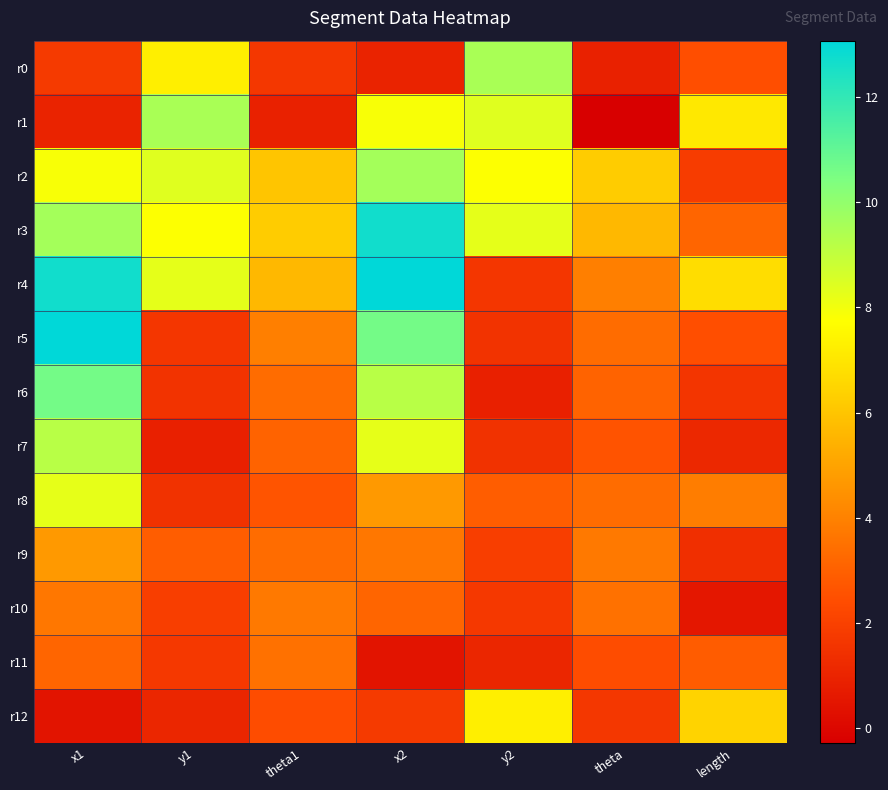

At theta1, list the series in order from largest to smallest.

r3, r2, r4, r5, r10, r11, r6, r9, r7, r8, r12, r0, r1